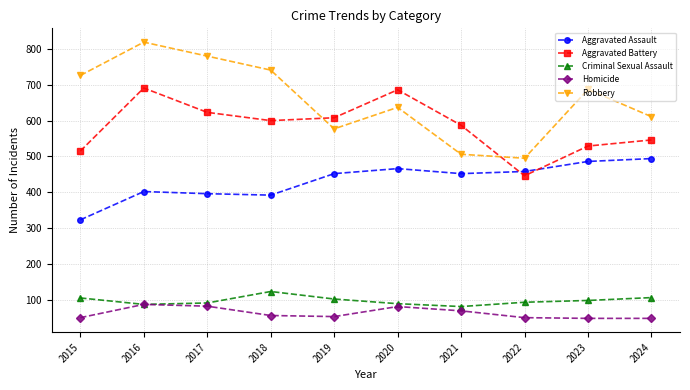

How many lines are shown in the chart?

5